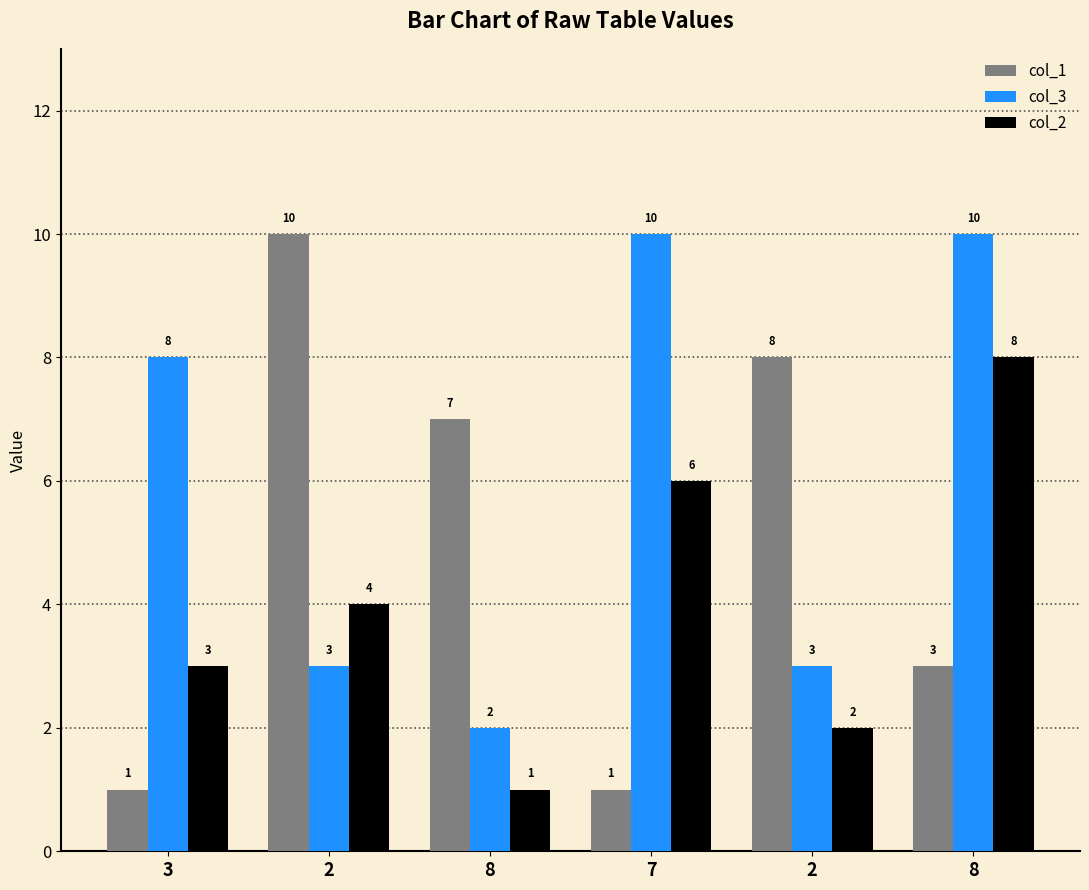

Are the bars horizontal?

No